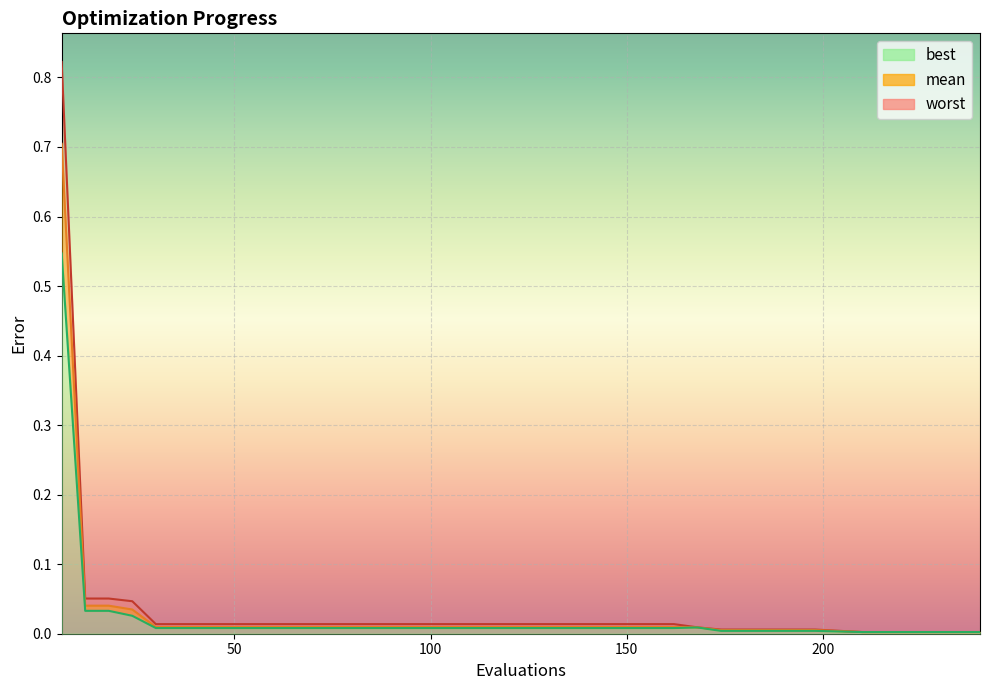

What are all the series names shown in the legend?

mean, best, worst